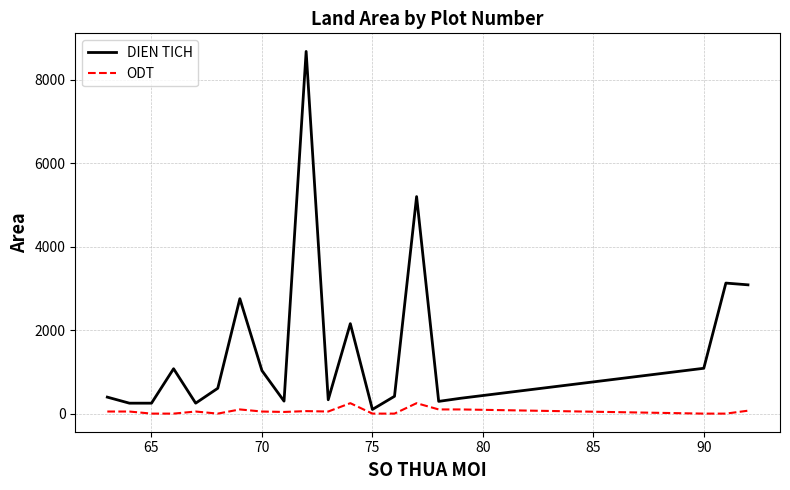

What is the difference between the maximum and minimum values in the ODT series?

250